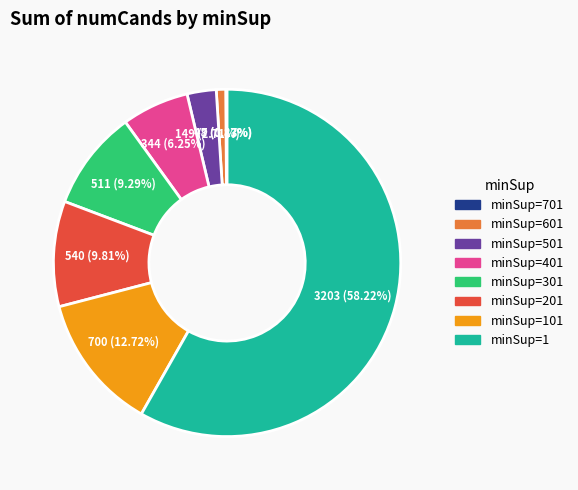

Is there a majority slice in this chart?

Yes